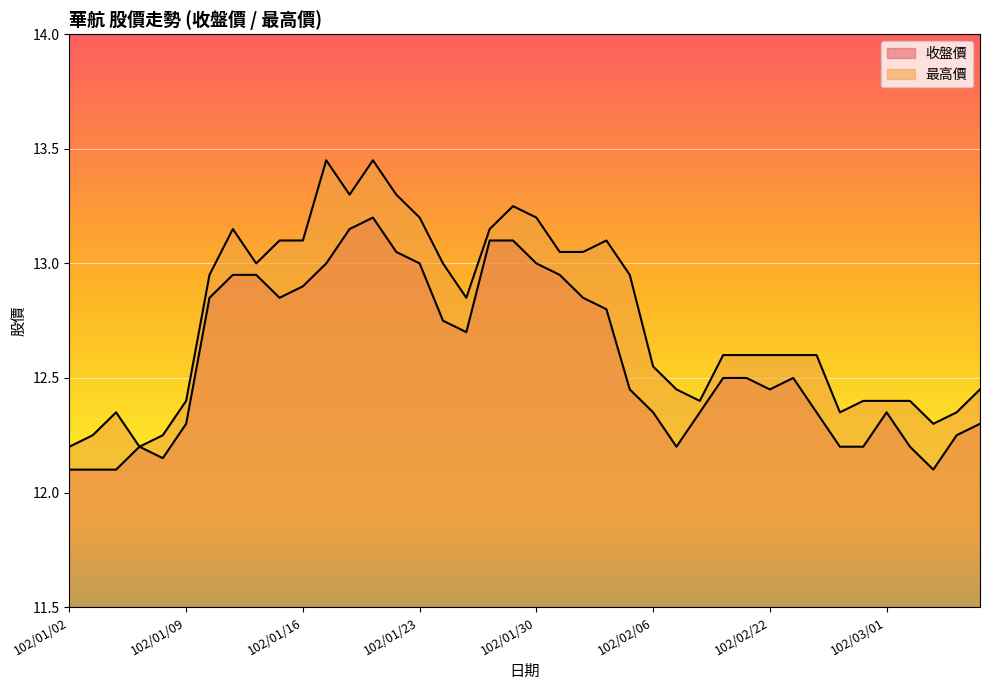

Reading left to right, transcribe all the data shown in this chart.

收盤價: 12.1	12.1	12.1	12.2	12.2	12.3	12.8	12.9	12.9	12.8	12.9	13.0	13.2	13.2	13.1	13.0	12.8	12.7	13.1	13.1	13.0	12.9	12.8	12.8	12.4	12.3	12.2	12.3	12.5	12.5	12.4	12.5	12.3	12.2	12.2	12.3	12.2	12.1	12.2	12.3
最高價: 12.2	12.2	12.3	12.2	12.2	12.4	12.9	13.2	13.0	13.1	13.1	13.4	13.3	13.4	13.3	13.2	13.0	12.8	13.2	13.2	13.2	13.1	13.1	13.1	12.9	12.6	12.4	12.4	12.6	12.6	12.6	12.6	12.6	12.3	12.4	12.4	12.4	12.3	12.3	12.4